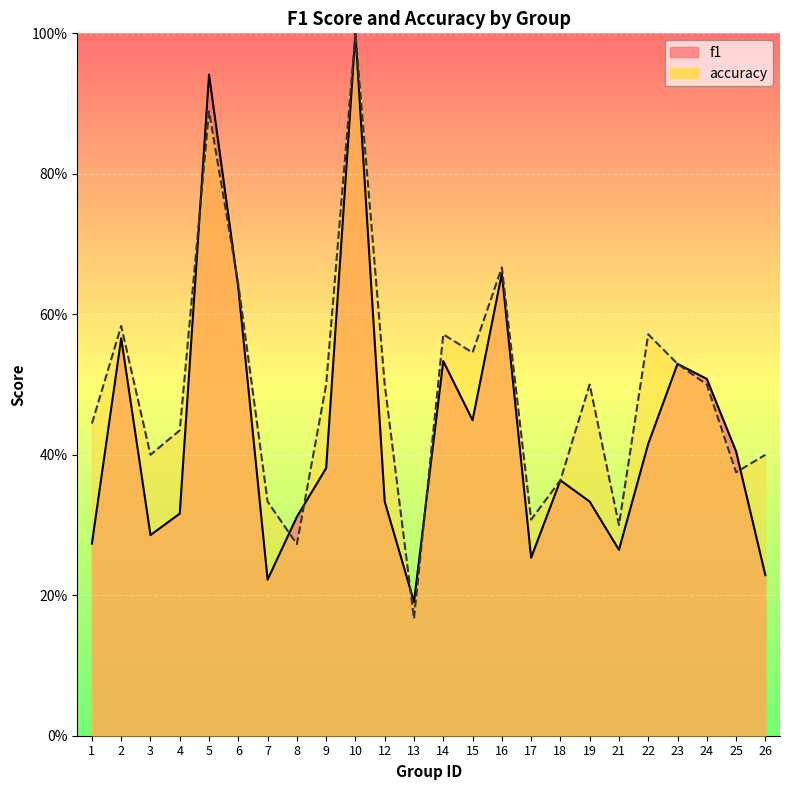

What are all the series names shown in the legend?

f1, accuracy